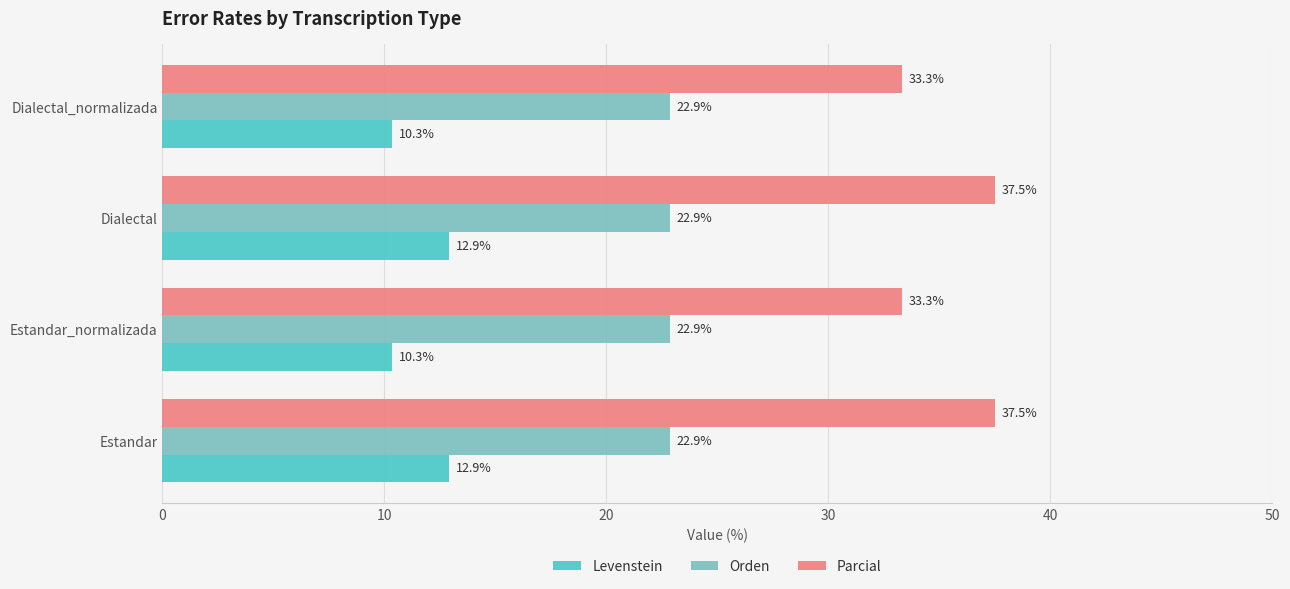

What is the minimum value shown in the chart?

10.3